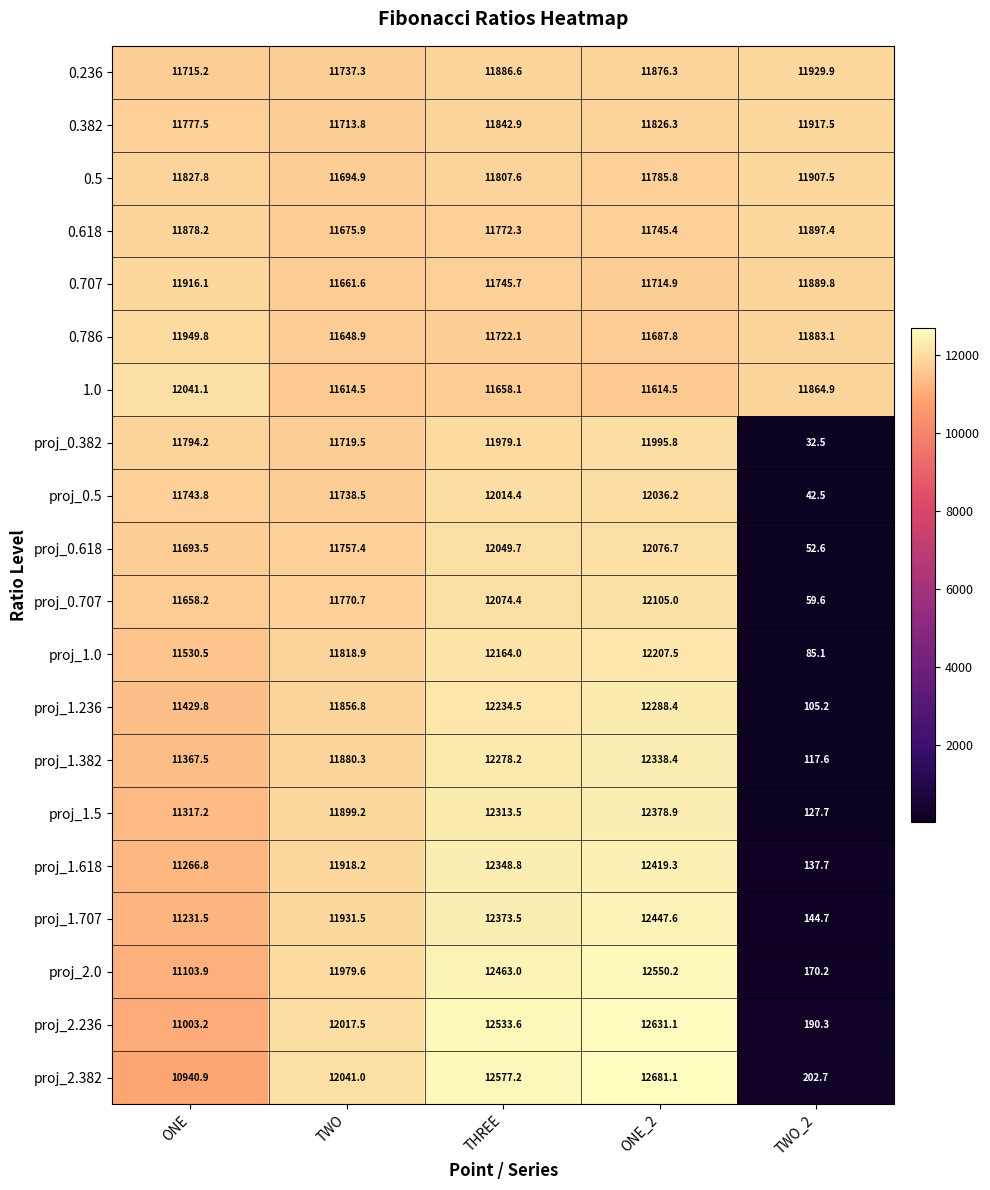

Read the proj_0.382 value at ONE.

11794.2